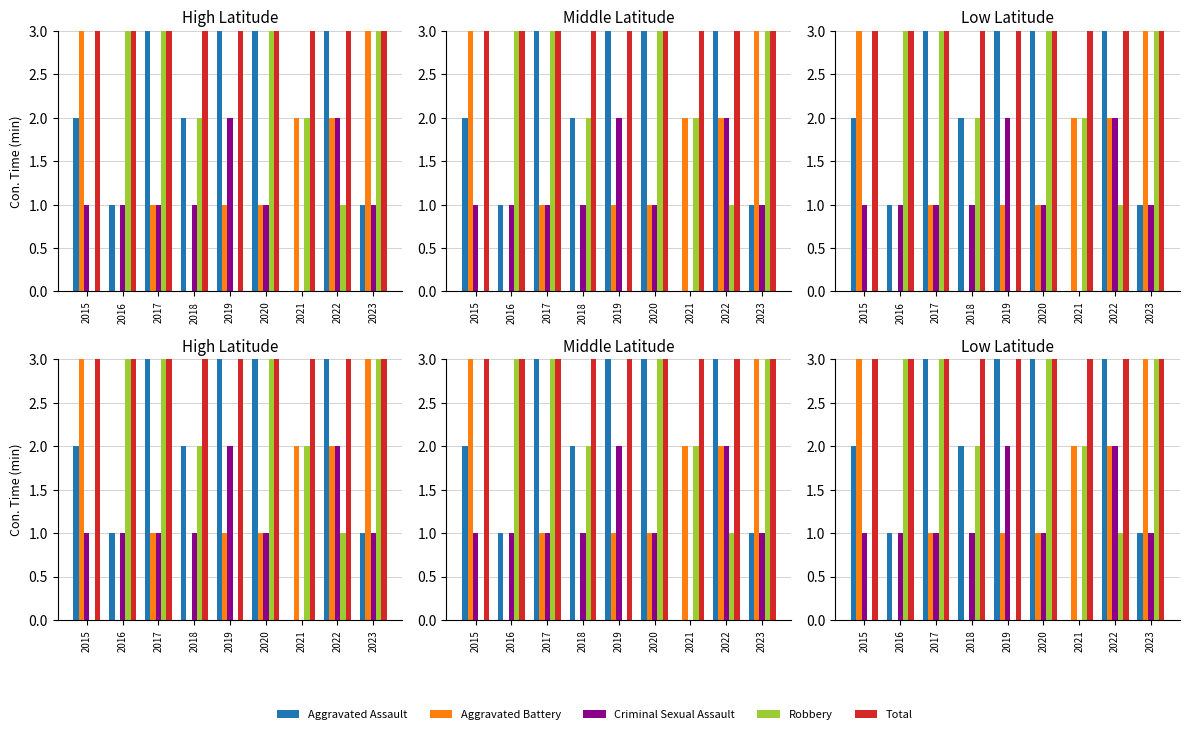

Count the Aggravated Battery values in the range 1 to 2.

5